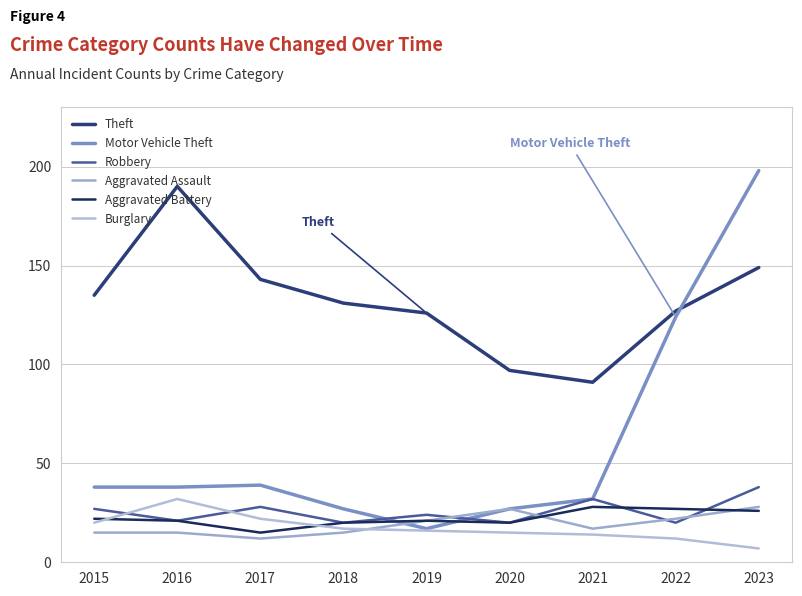

At which category does Aggravated Assault reach its first local peak?

2020